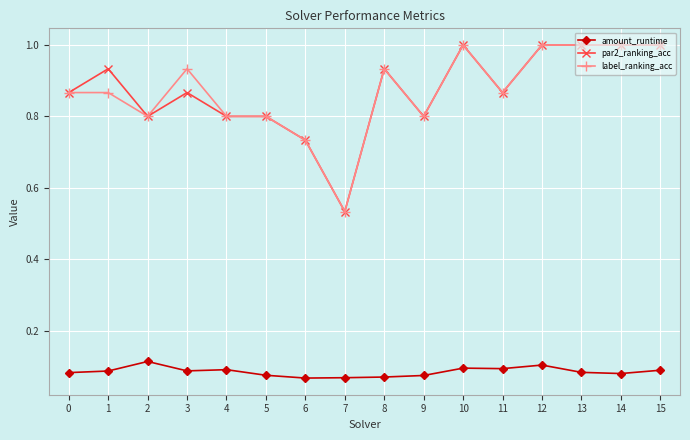

Which series changed the most between 3 and 10?

par2_ranking_acc